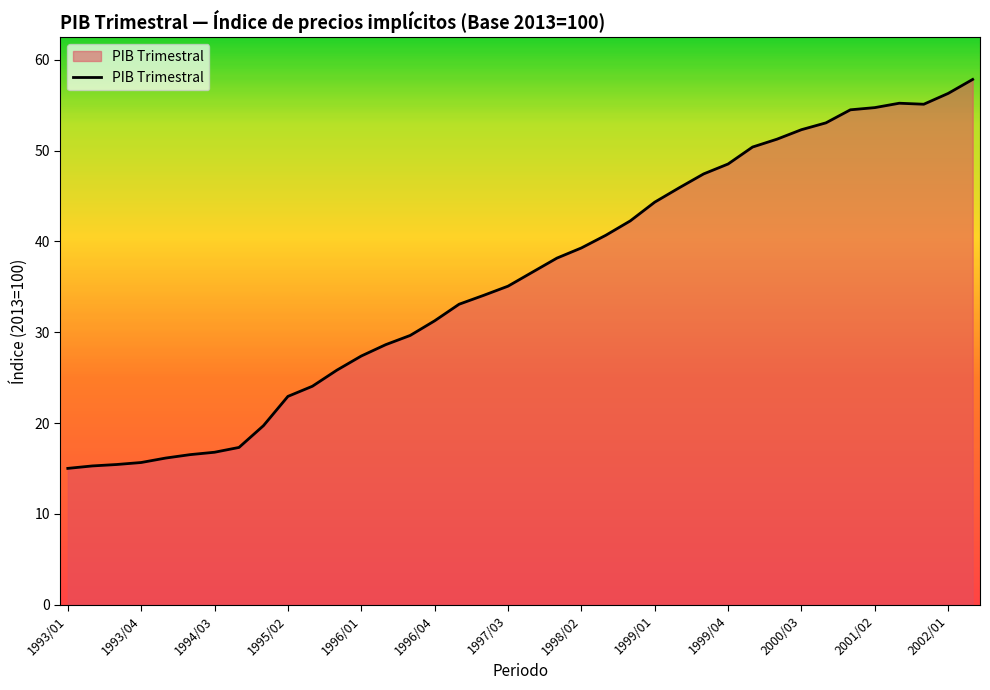

What is the difference between the maximum and minimum values?

42.8